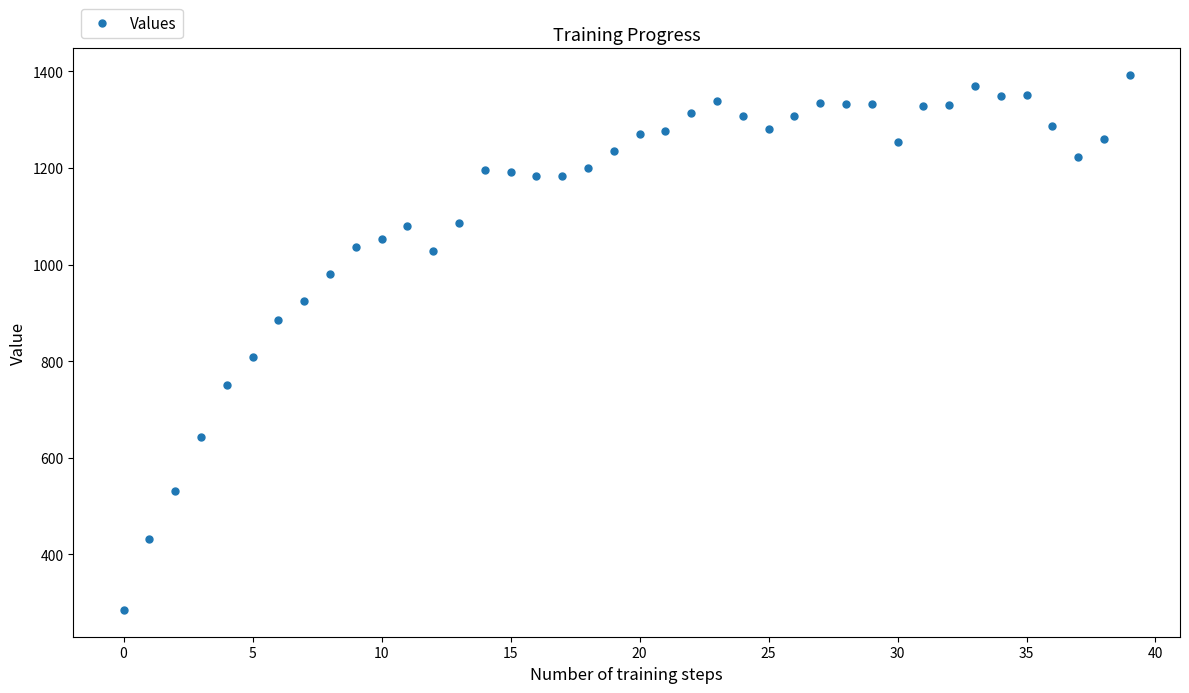

What is the sum of all values?

44952